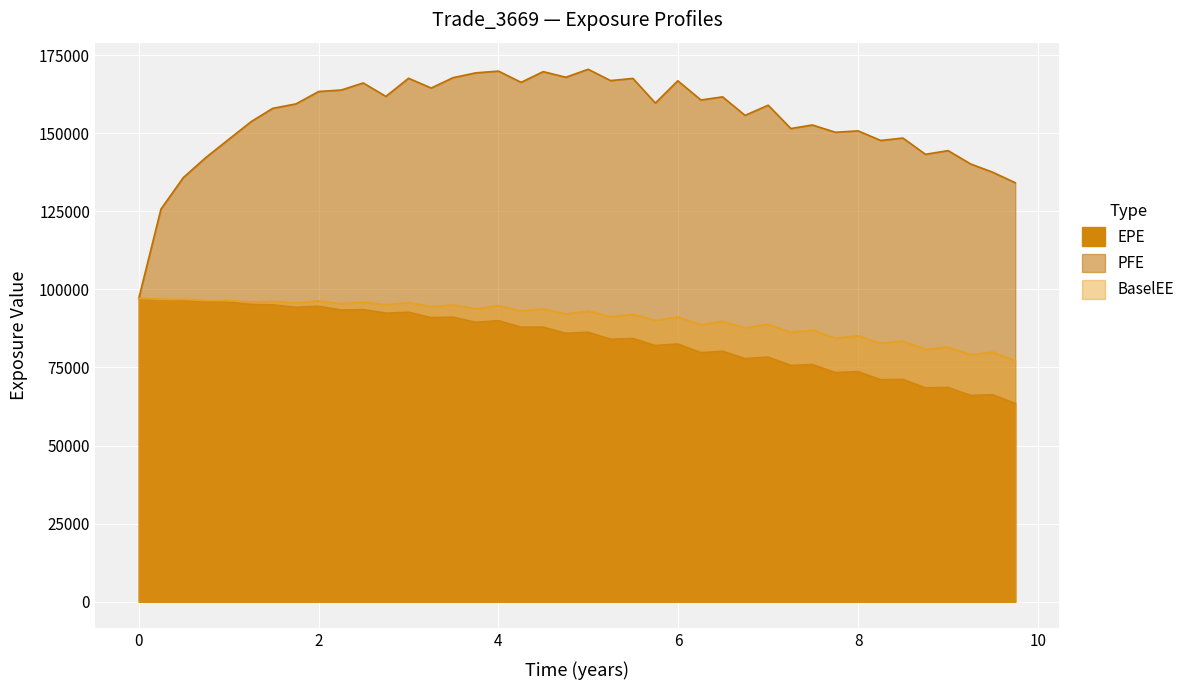

Does the chart display data point markers on the line(s)?

No